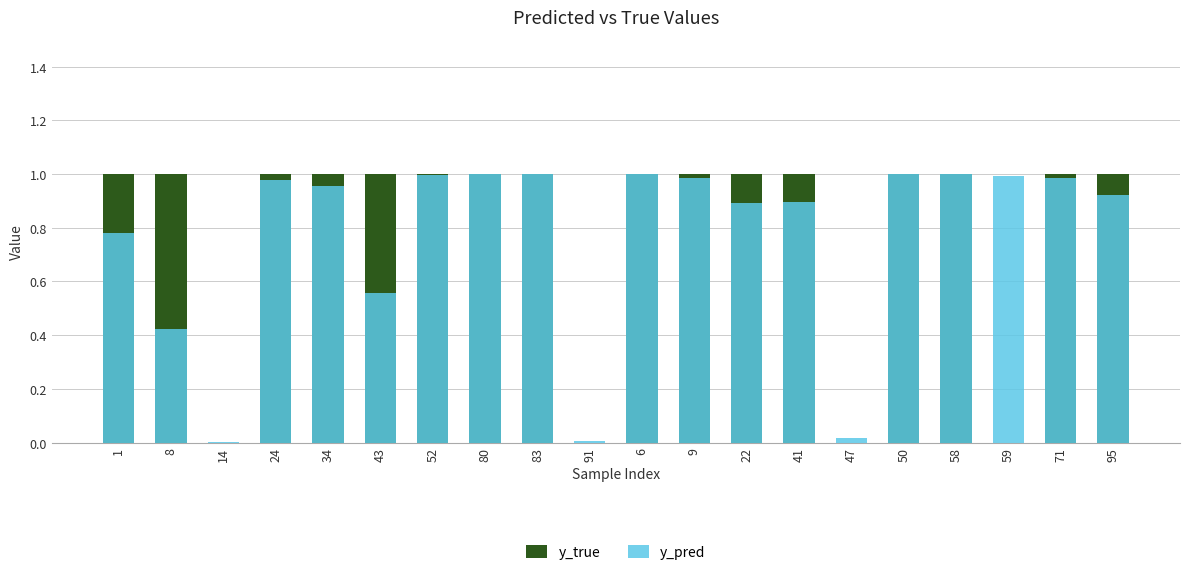

The y_true series shows 1.0 at 22. True or false?

True